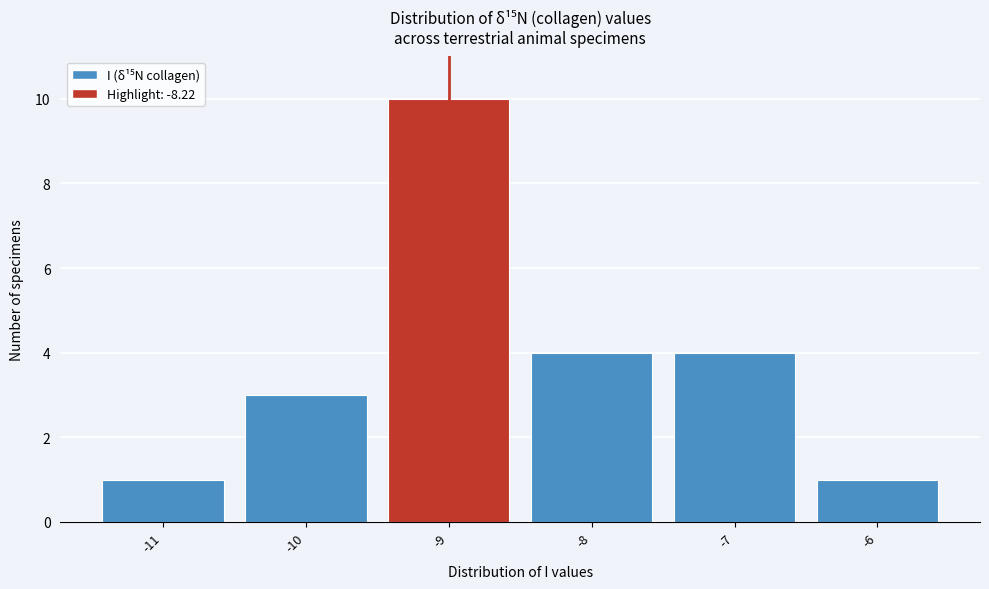

Reading left to right, extract all data points from this chart.

1	3	10	4	4	1